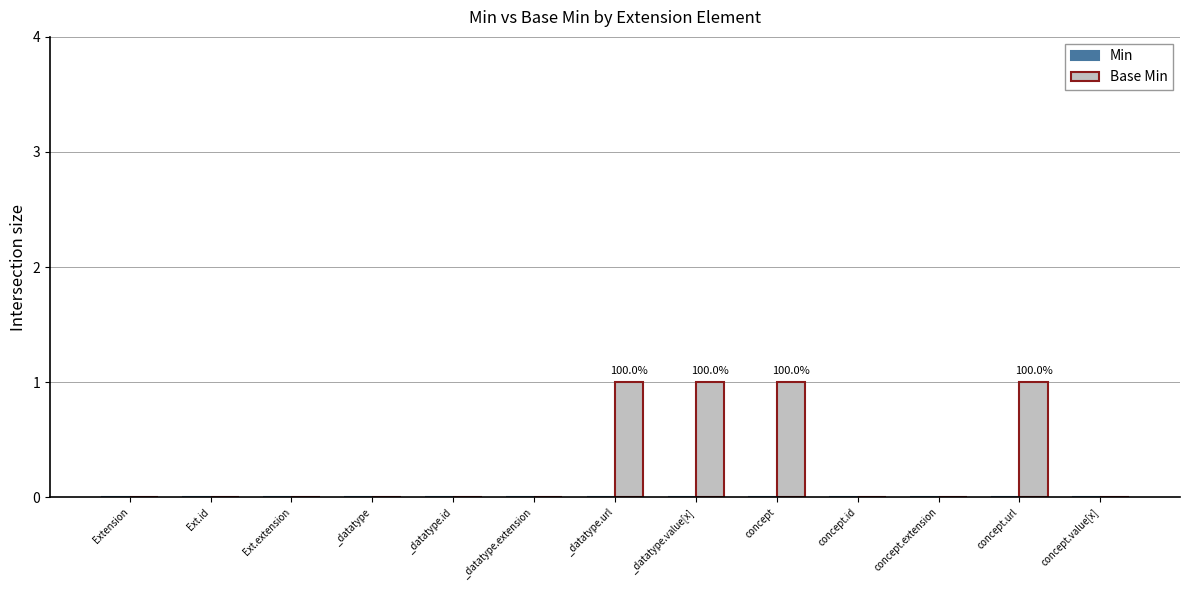

Approximately how many times larger is the value at _datatype.value[x] compared to concept?

1.0